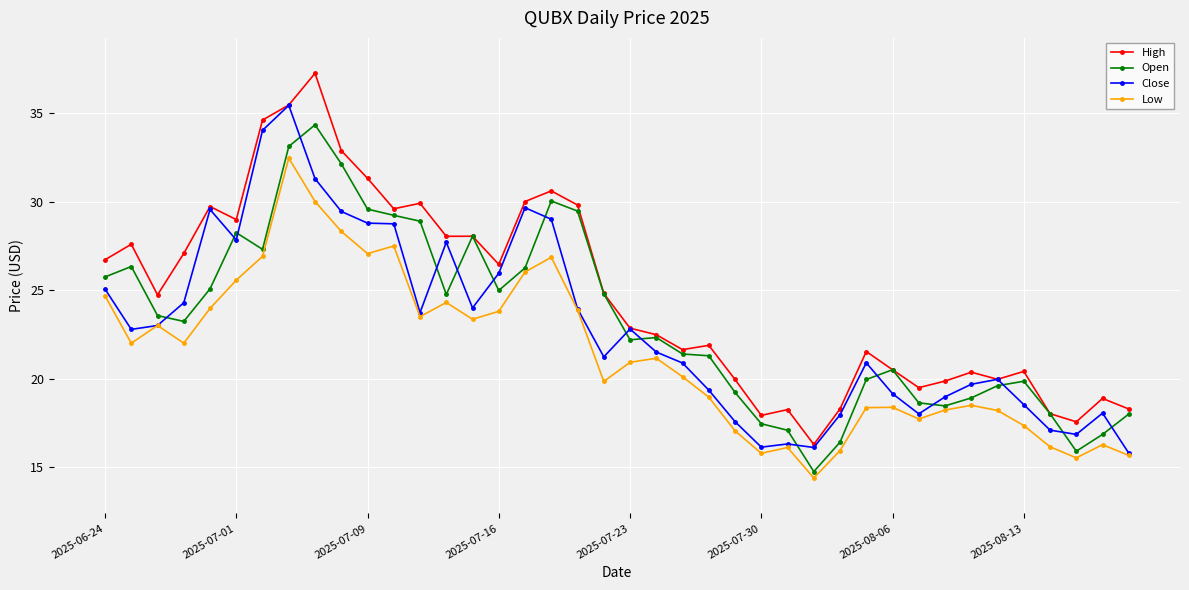

True or false: High and Low cross at least once.

False